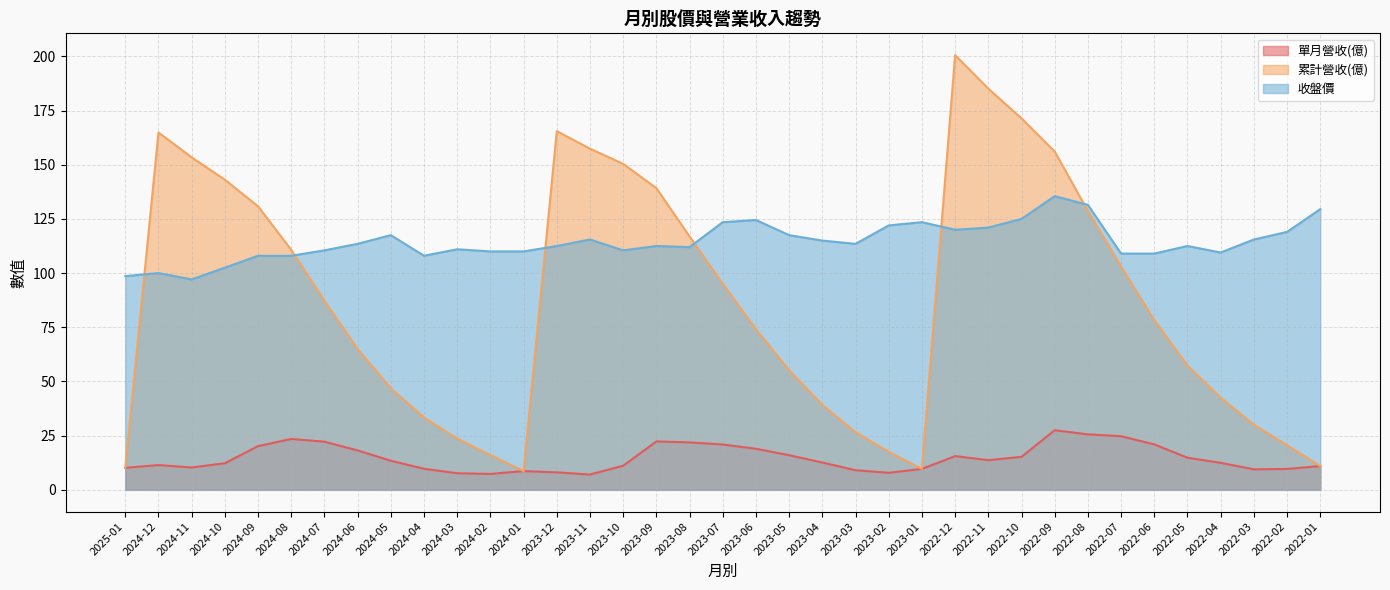

What is the label of the 22nd point from the right?

2023-10